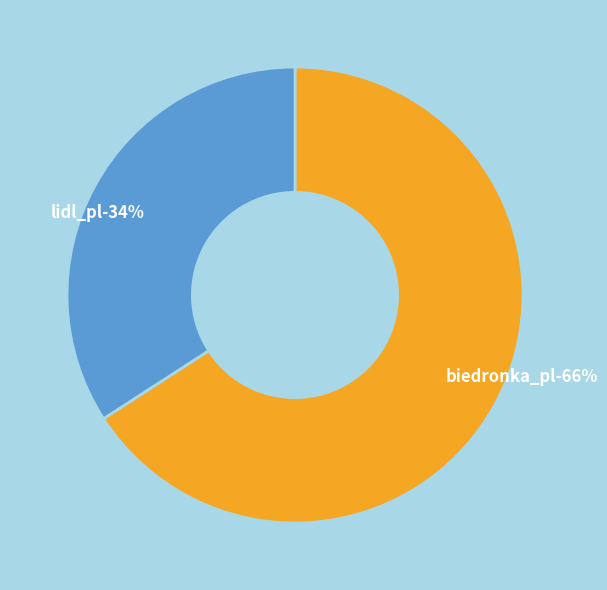

How many segments does this pie chart have?

2